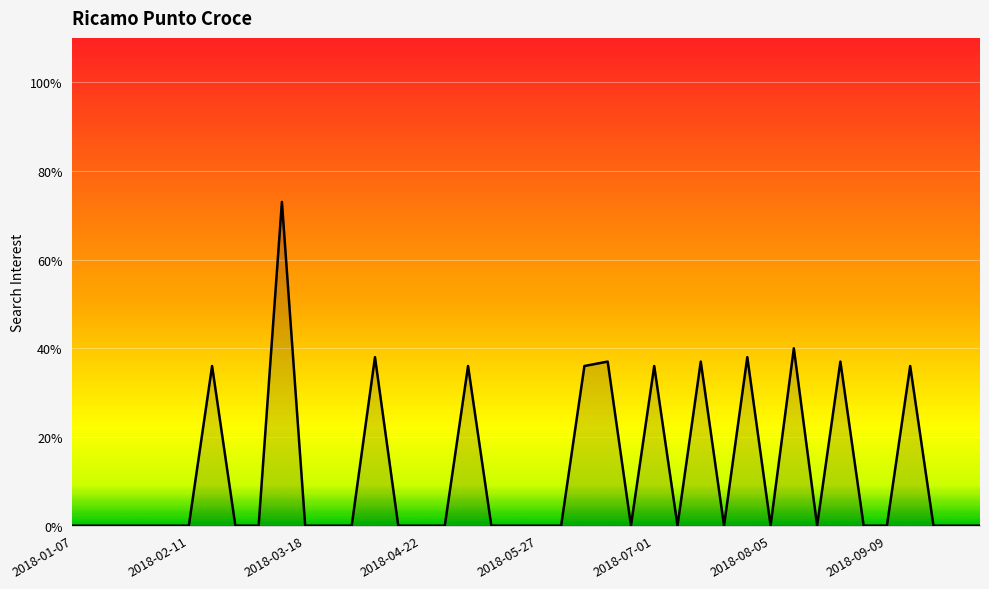

What is the difference between the maximum and minimum values?

73